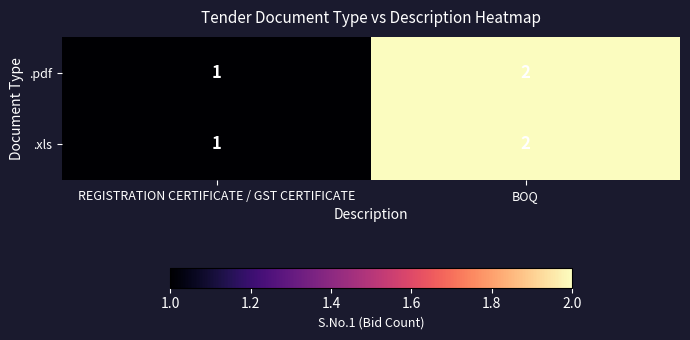

What is the sum of the .xls values at BOQ and REGISTRATION CERTIFICATE / GST CERTIFICATE?

3